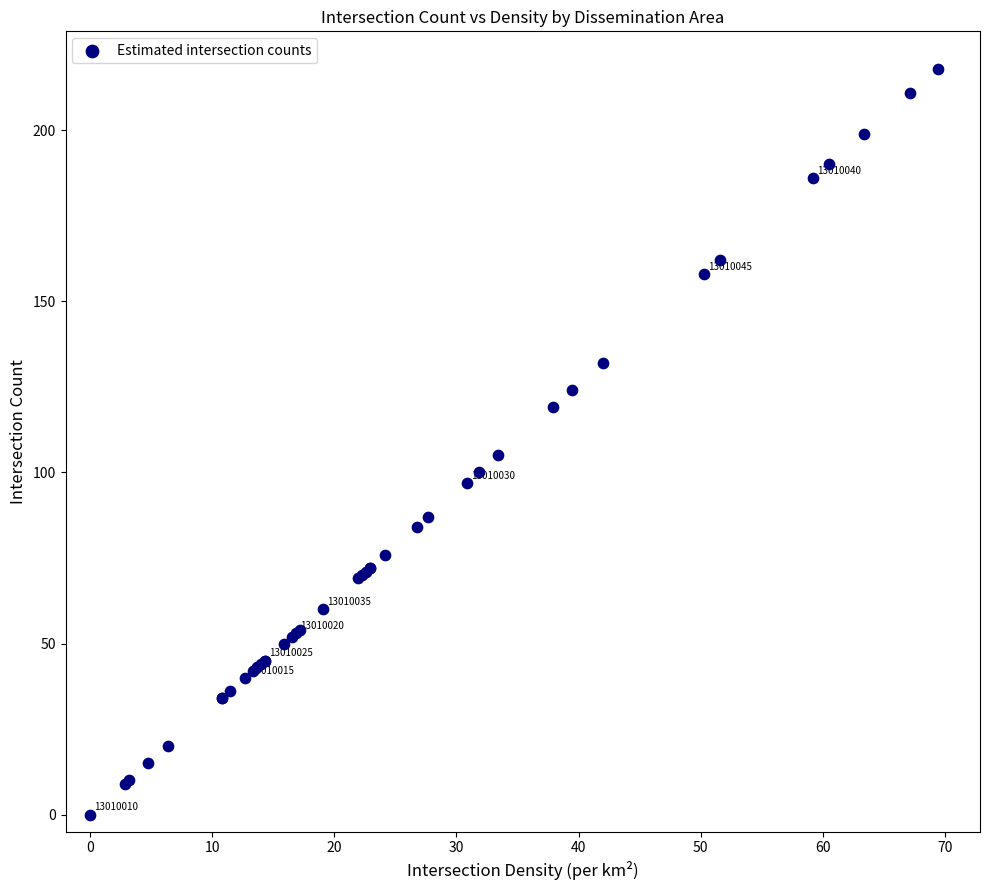

What Y value in the scatter plot is closest to 109?

105